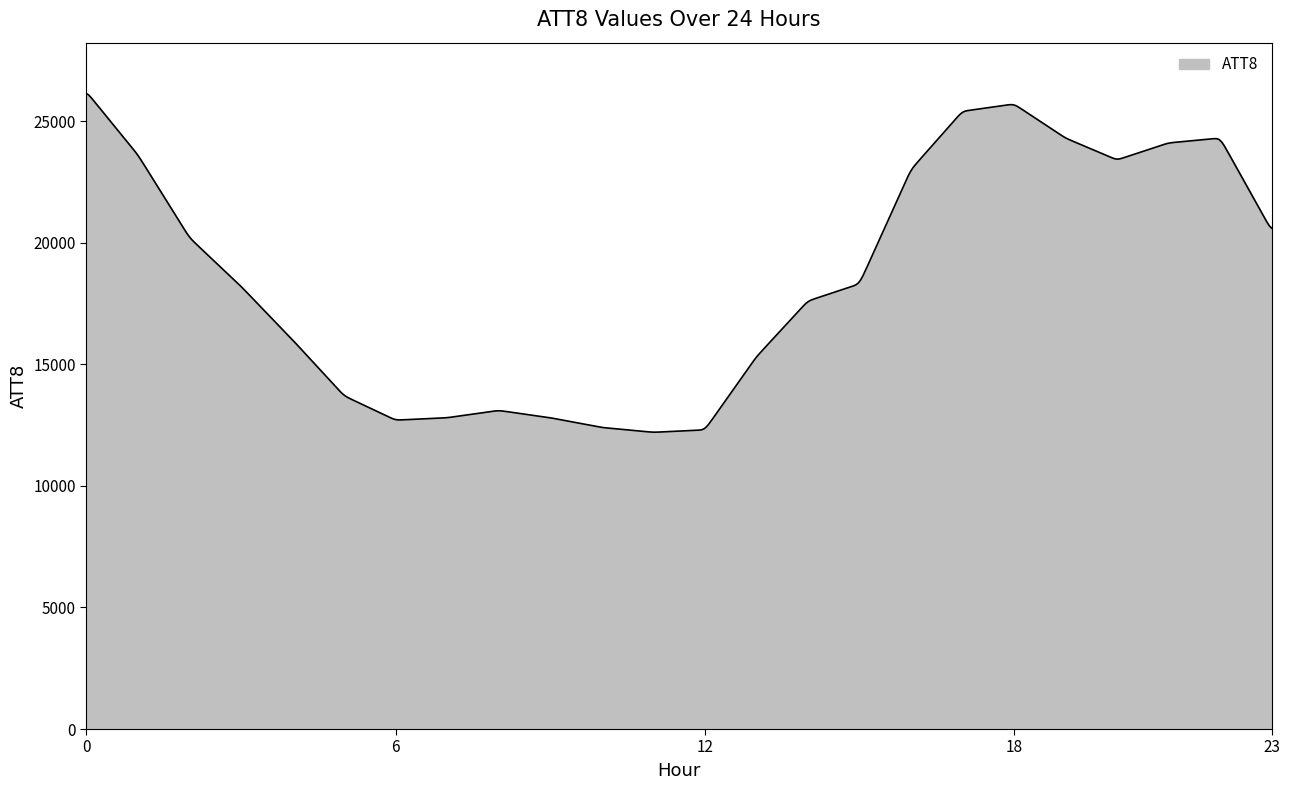

What is the difference between the maximum and minimum values?

13925.9